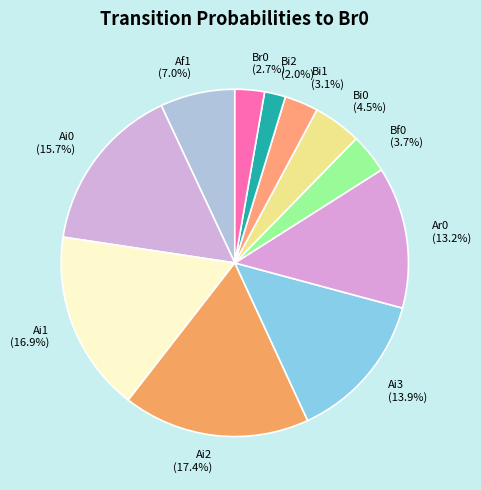

Is the sum of Ai0 and Af1 greater than half?

No